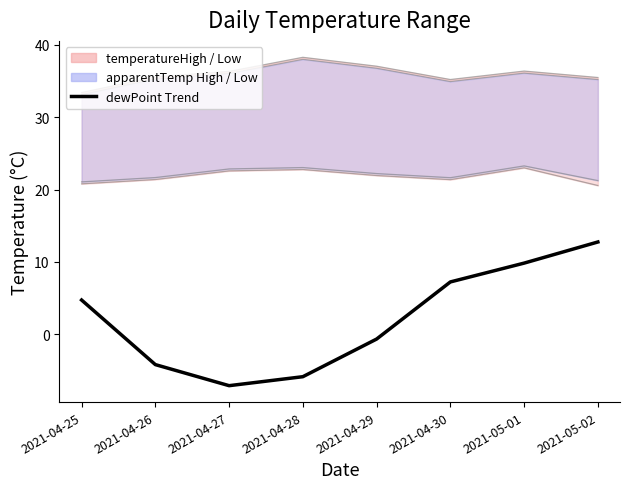

Between 2021-04-28 and 2021-04-29, which series saw the biggest shift?

dewPoint